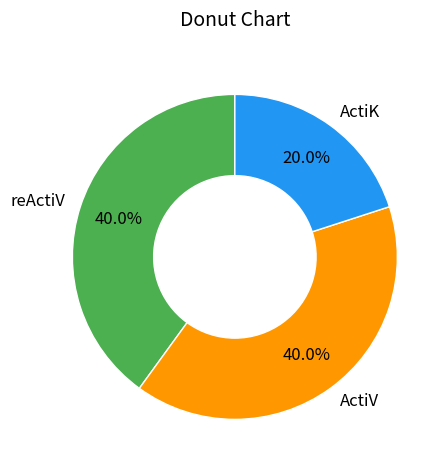

Does ActiV account for over 50% of the chart?

No